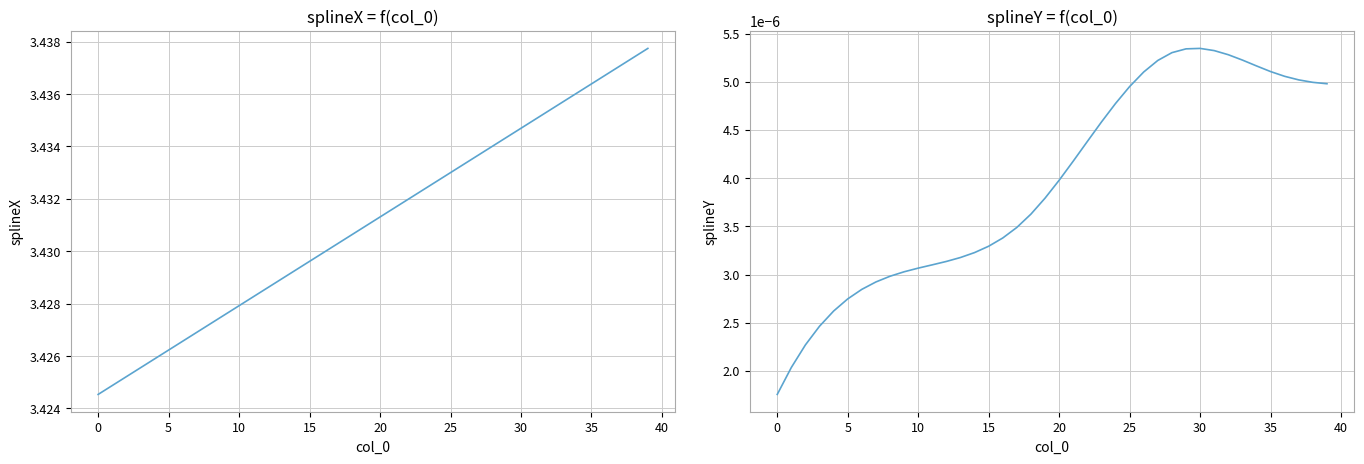

How many data points does each series have?

40